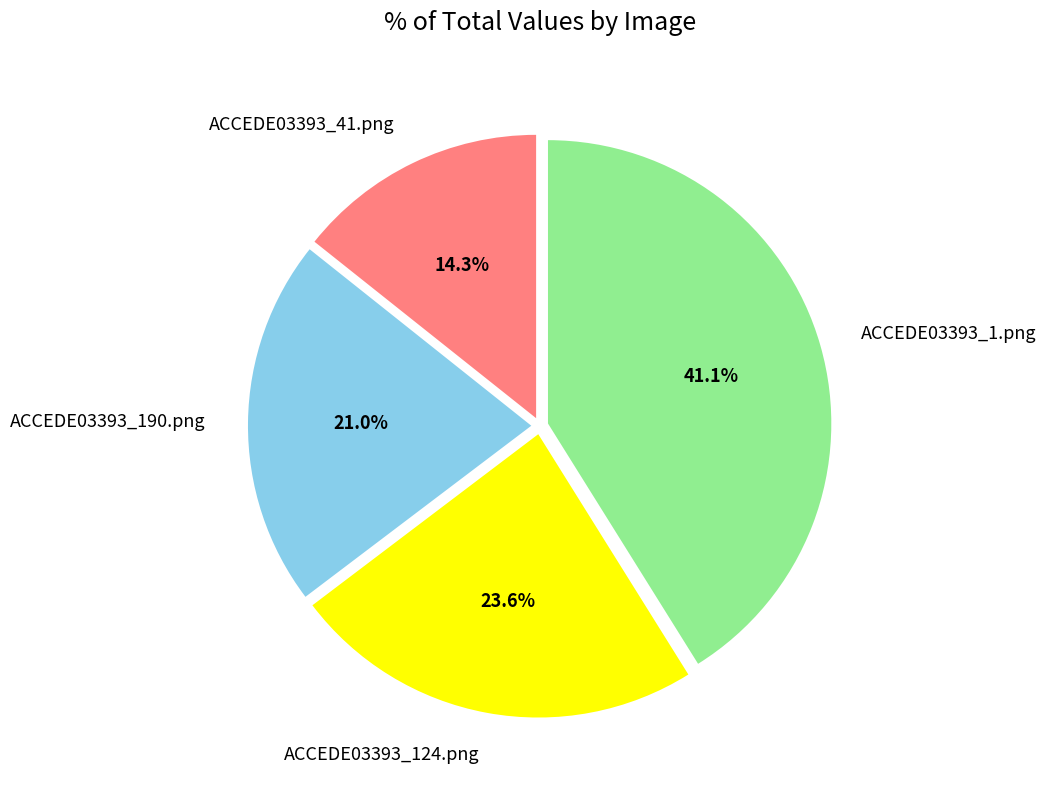

Is there a majority slice in this chart?

No